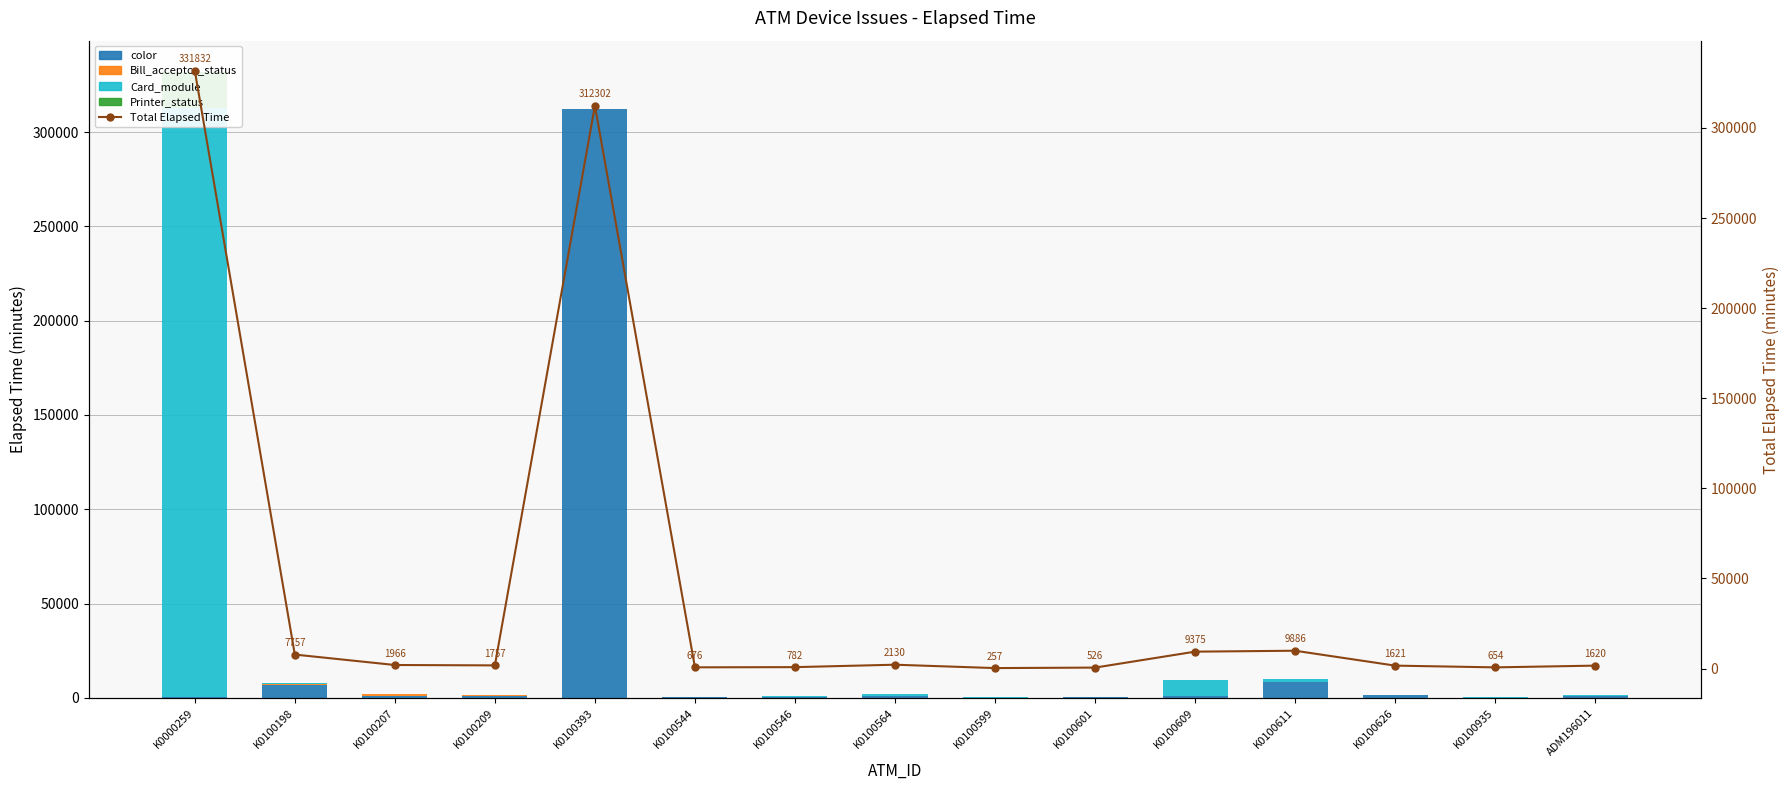

Is it true that Total Elapsed Time equals 1080 at K0100546?

False